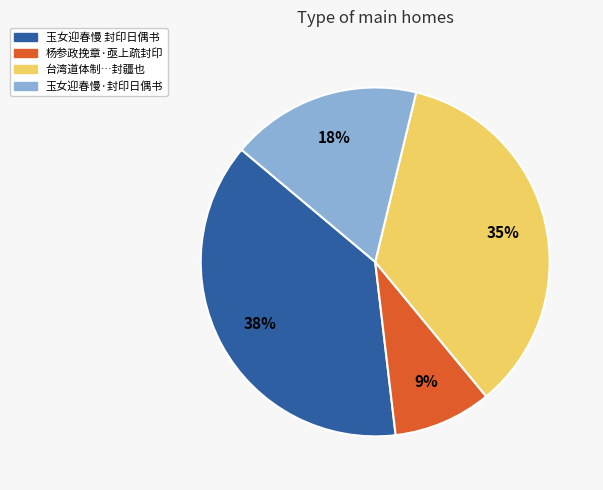

Does any single category account for the majority?

No